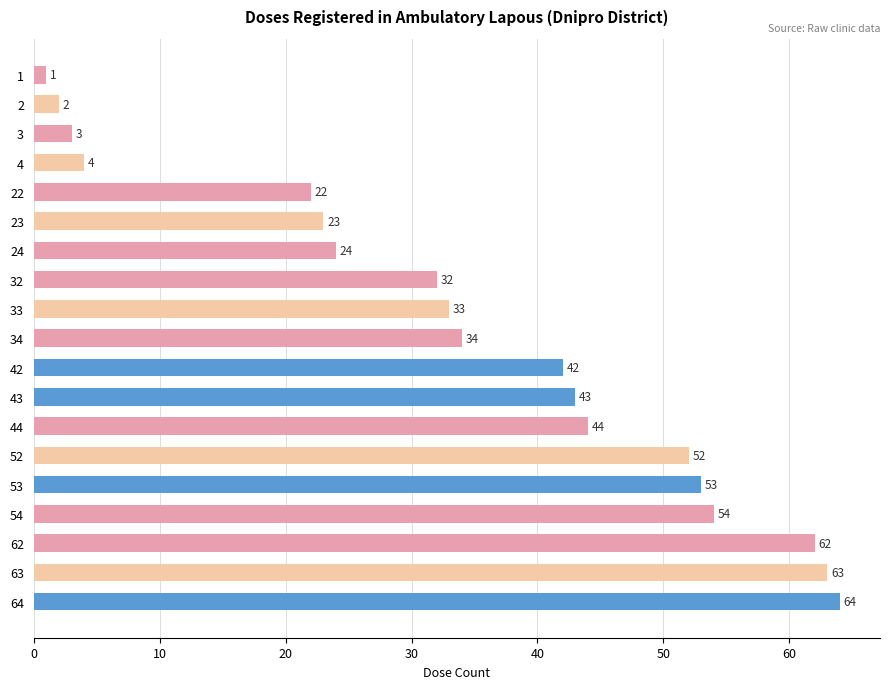

Is it true that the value at 34 is 34?

True